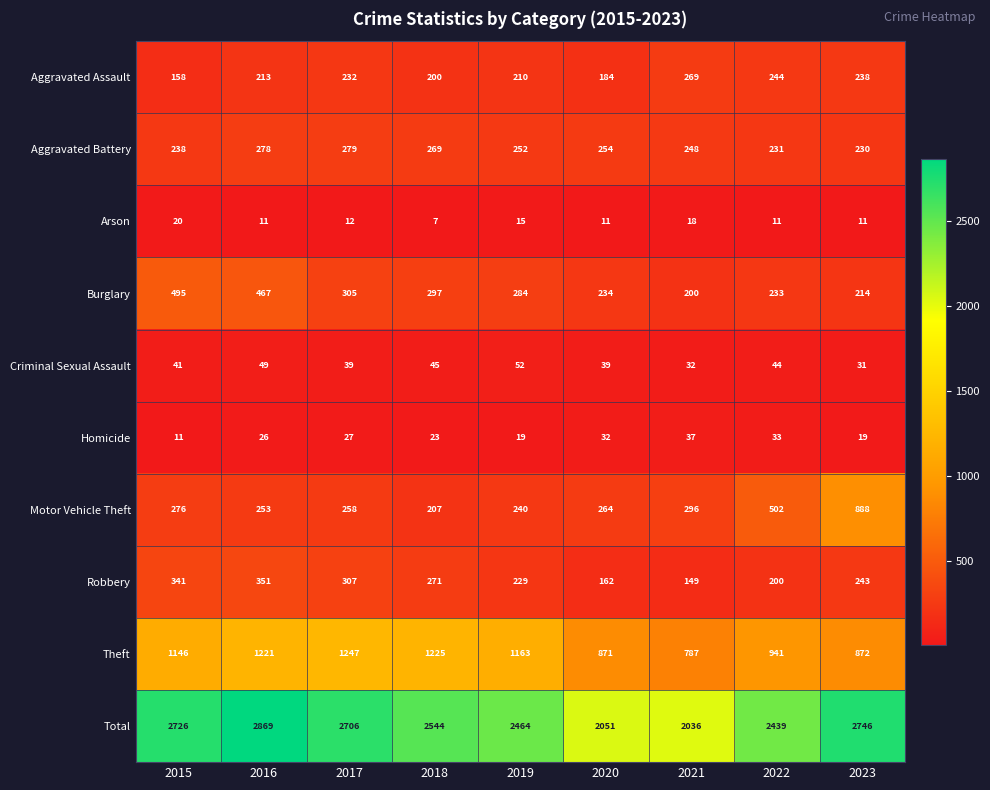

List the labels in order of Aggravated Battery value, smallest first.

2023, 2022, 2015, 2021, 2019, 2020, 2018, 2016, 2017